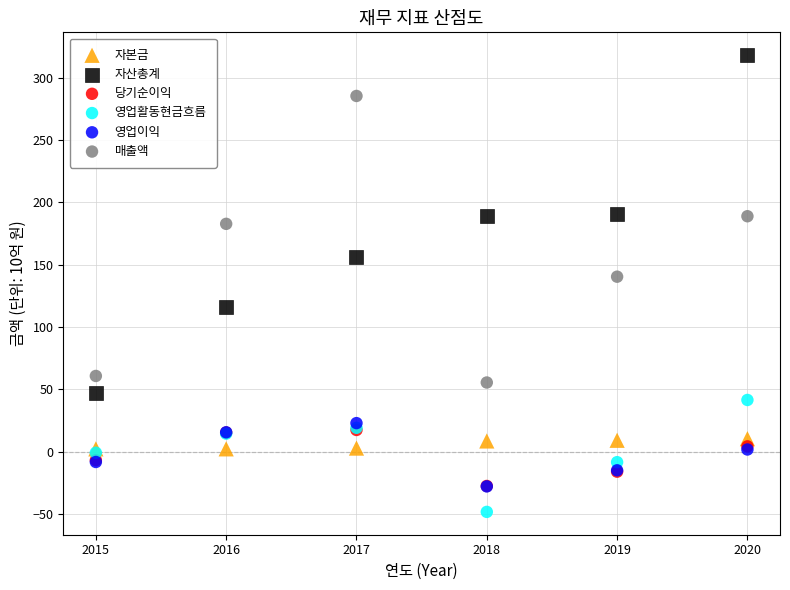

Across all series, what Y value is closest to 134?

140.4